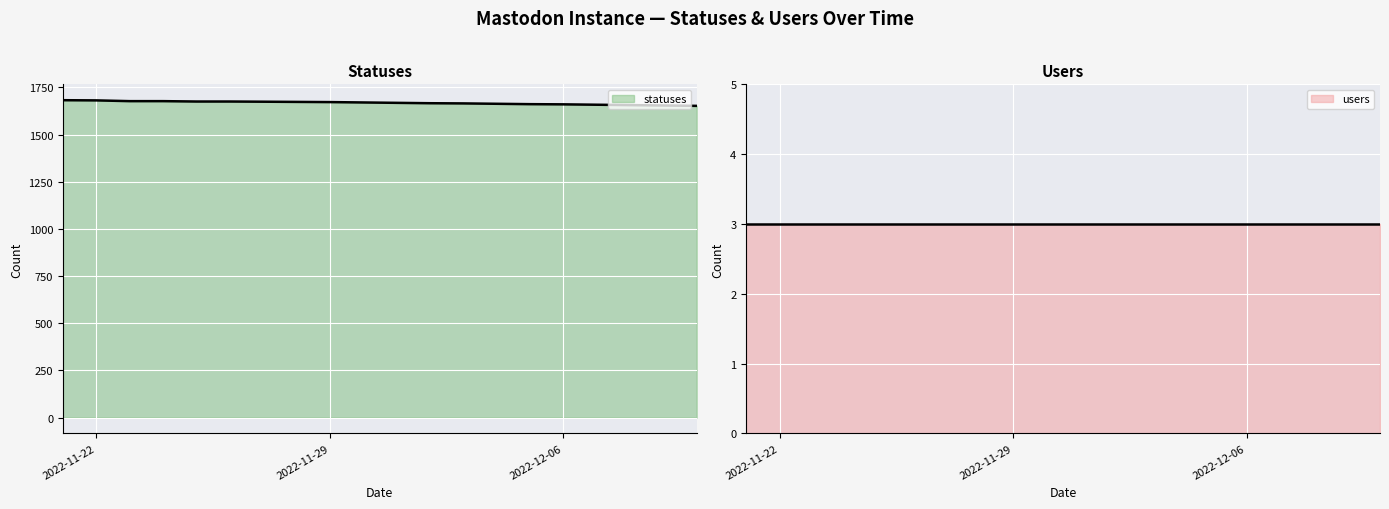

True or false: there are more than 2 points higher than both neighbors.

False